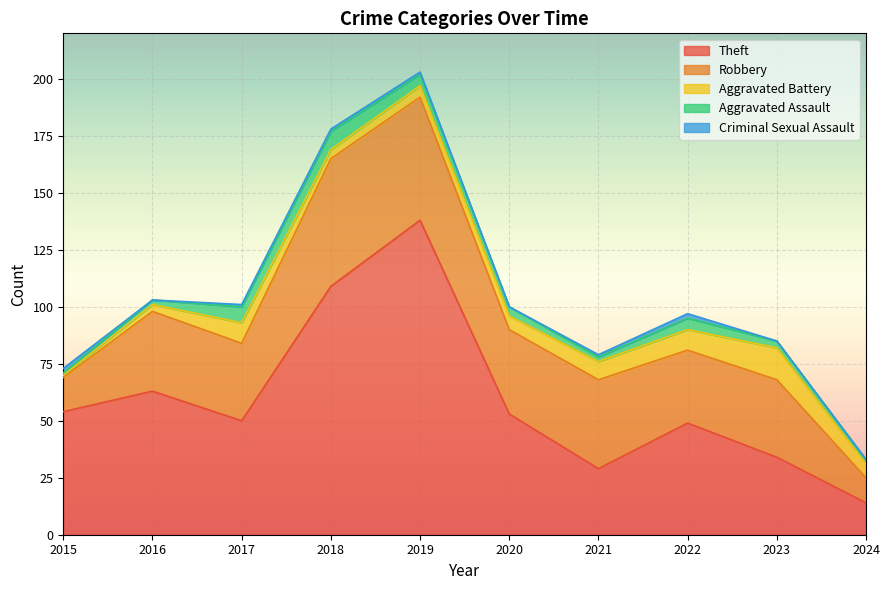

Is it true that Theft equals 34 at 2023?

True